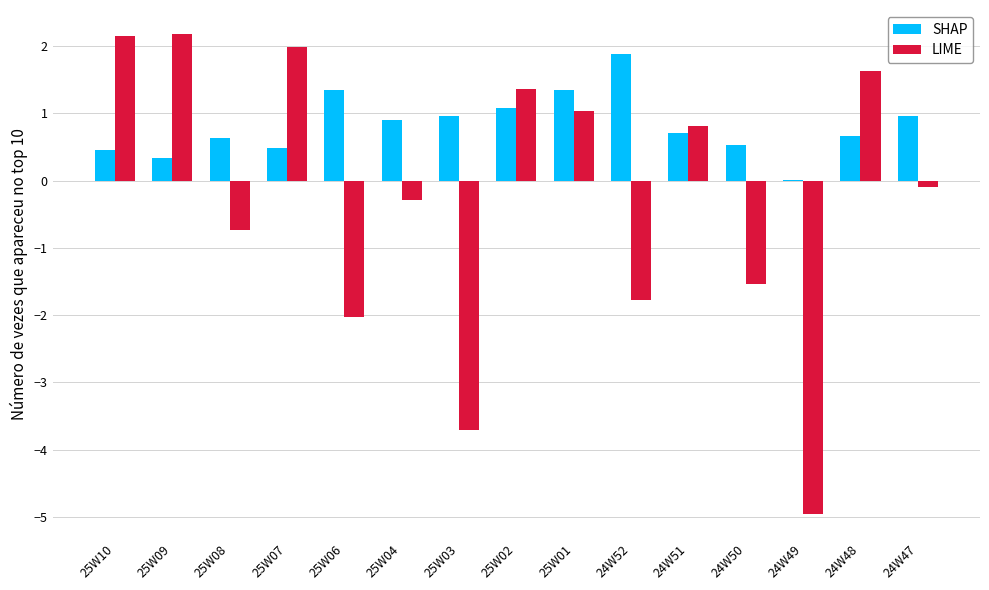

What is the total value across all series at 25W08?

-0.1